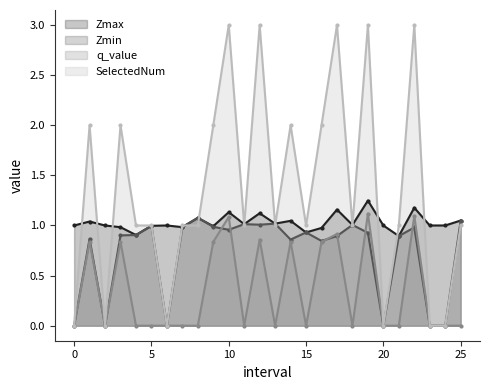

How many values in the Zmax series exceed 1?

12